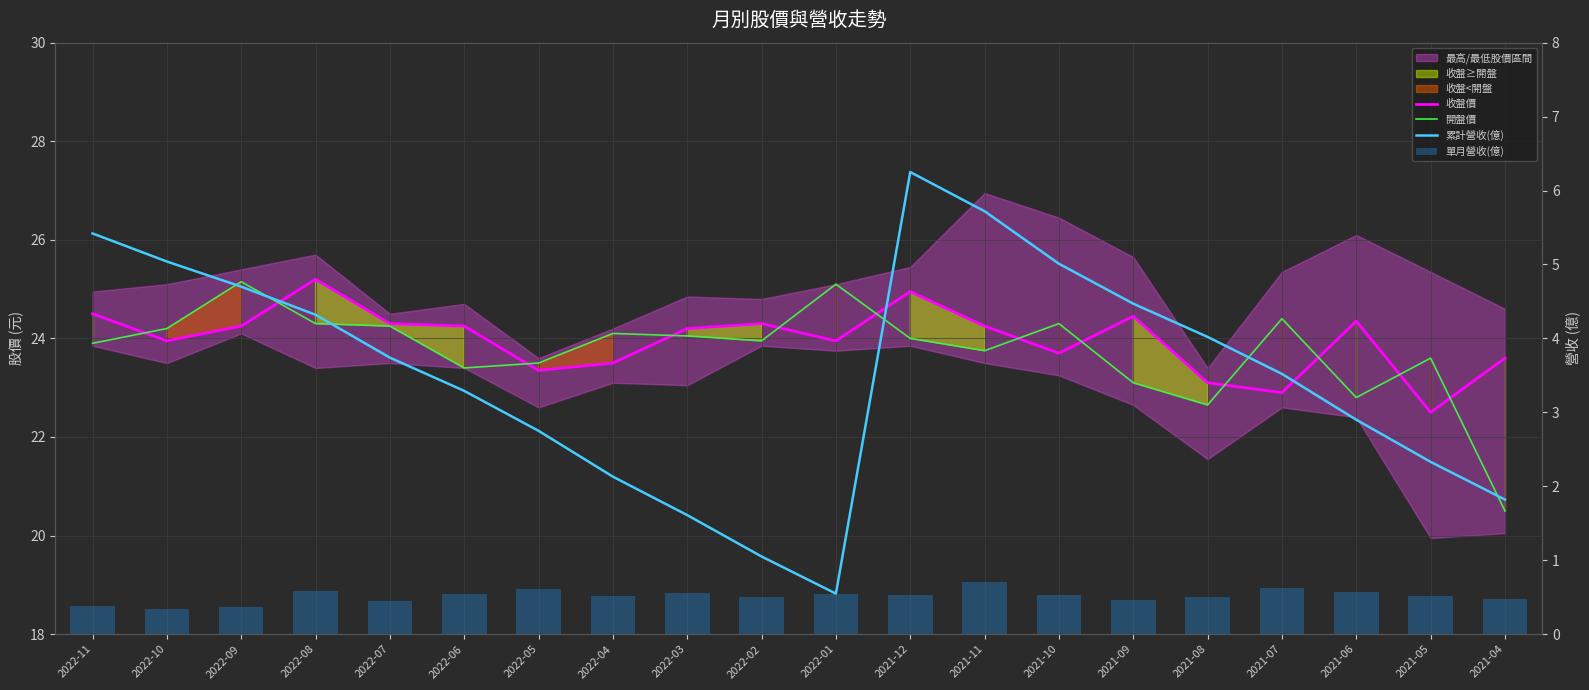

Rank the categories by 開盤價 value from highest to lowest.

2022-09, 2022-01, 2021-07, 2022-08, 2021-10, 2022-07, 2022-10, 2022-04, 2022-03, 2021-12, 2022-02, 2022-11, 2021-11, 2021-05, 2022-05, 2022-06, 2021-09, 2021-06, 2021-08, 2021-04